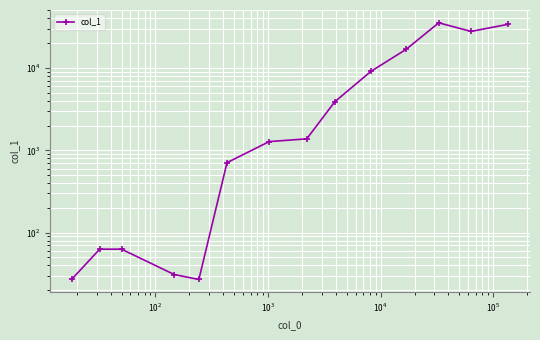

What is the difference between the maximum and minimum values?

35273